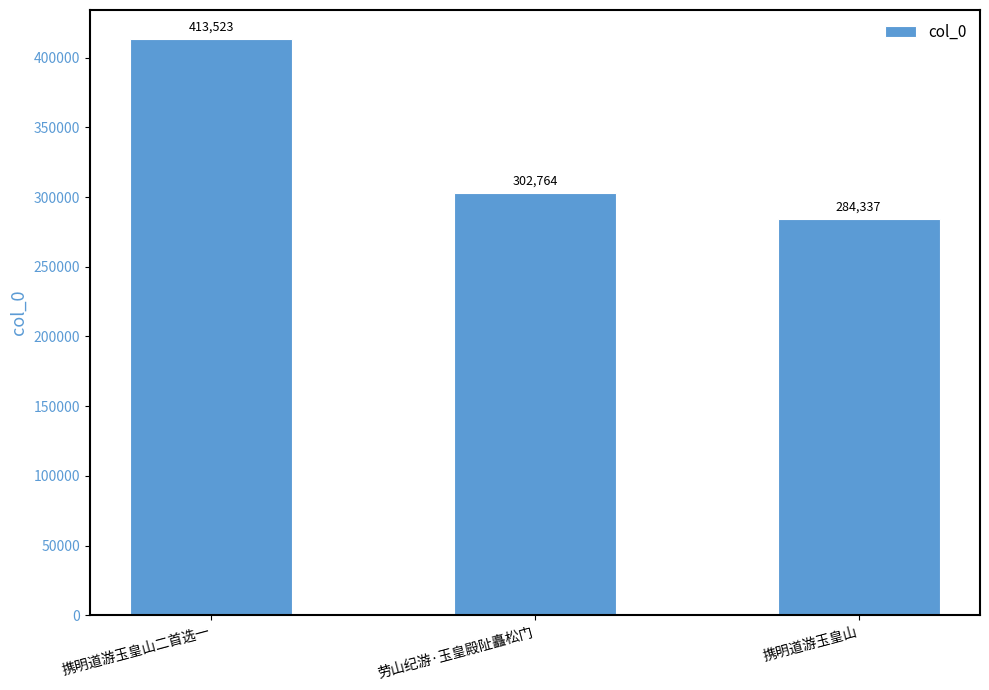

Count the number of categories in the chart.

3